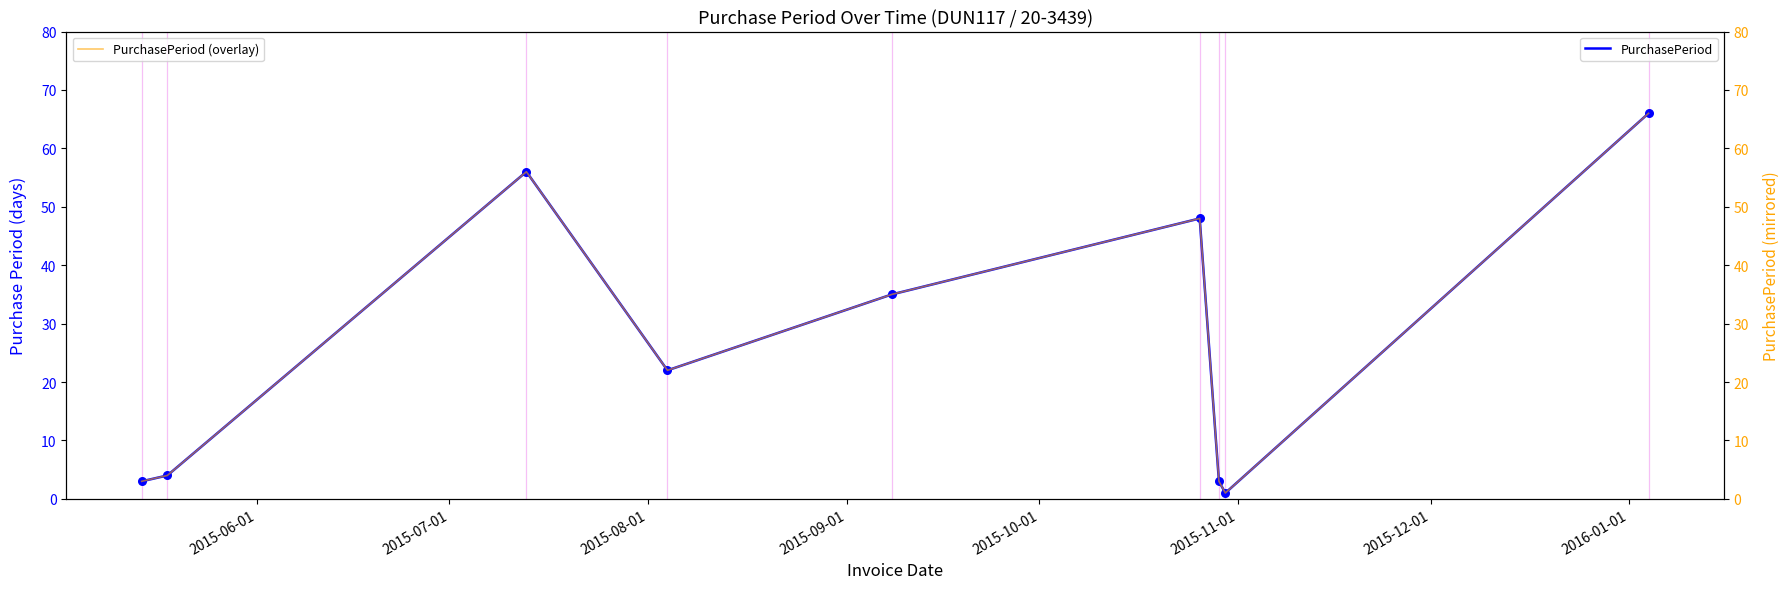

Which series has the largest total across all categories?

PurchasePeriod